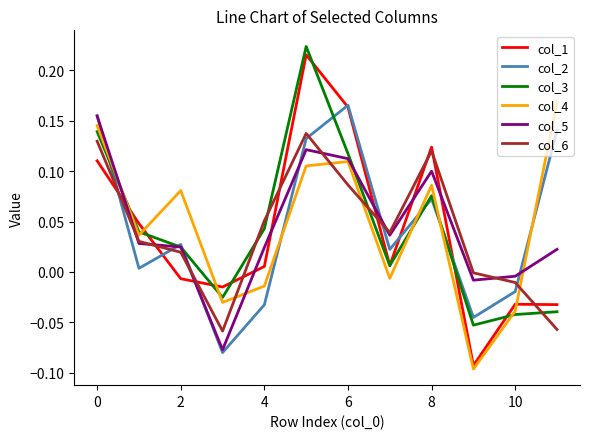

Does the chart have visible grid lines?

No